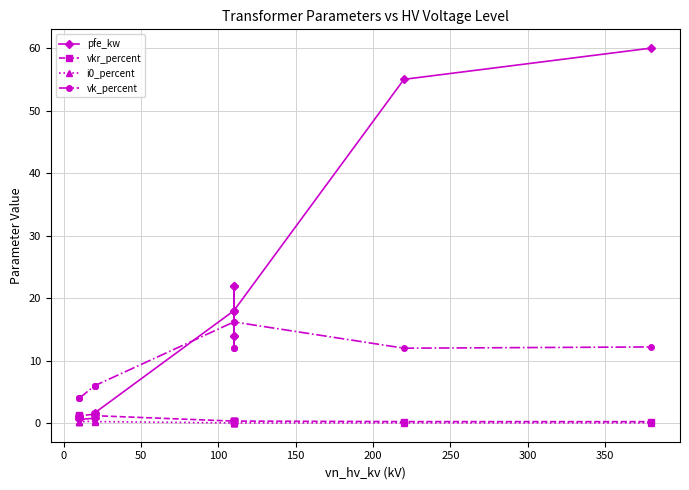

Reading left to right, what are all the values shown in this chart?

pfe_kw: 0.9	1.2	0.6	0.8	1.4	1.6	18.0	22.0	14.0	22.0	14.0	18.0	55.0	60.0
vkr_percent: 1.3	1.1	1.2	1.4	1.4	1.2	0.3	0.3	0.4	0.3	0.4	0.3	0.3	0.2
i0_percent: 0.2	0.2	0.2	0.3	0.3	0.3	0.1	0.0	0.1	0.0	0.1	0.1	0.1	0.1
vk_percent: 4.0	4.0	4.0	6.0	6.0	6.0	16.2	18.0	12.0	18.0	12.0	16.2	12.0	12.2